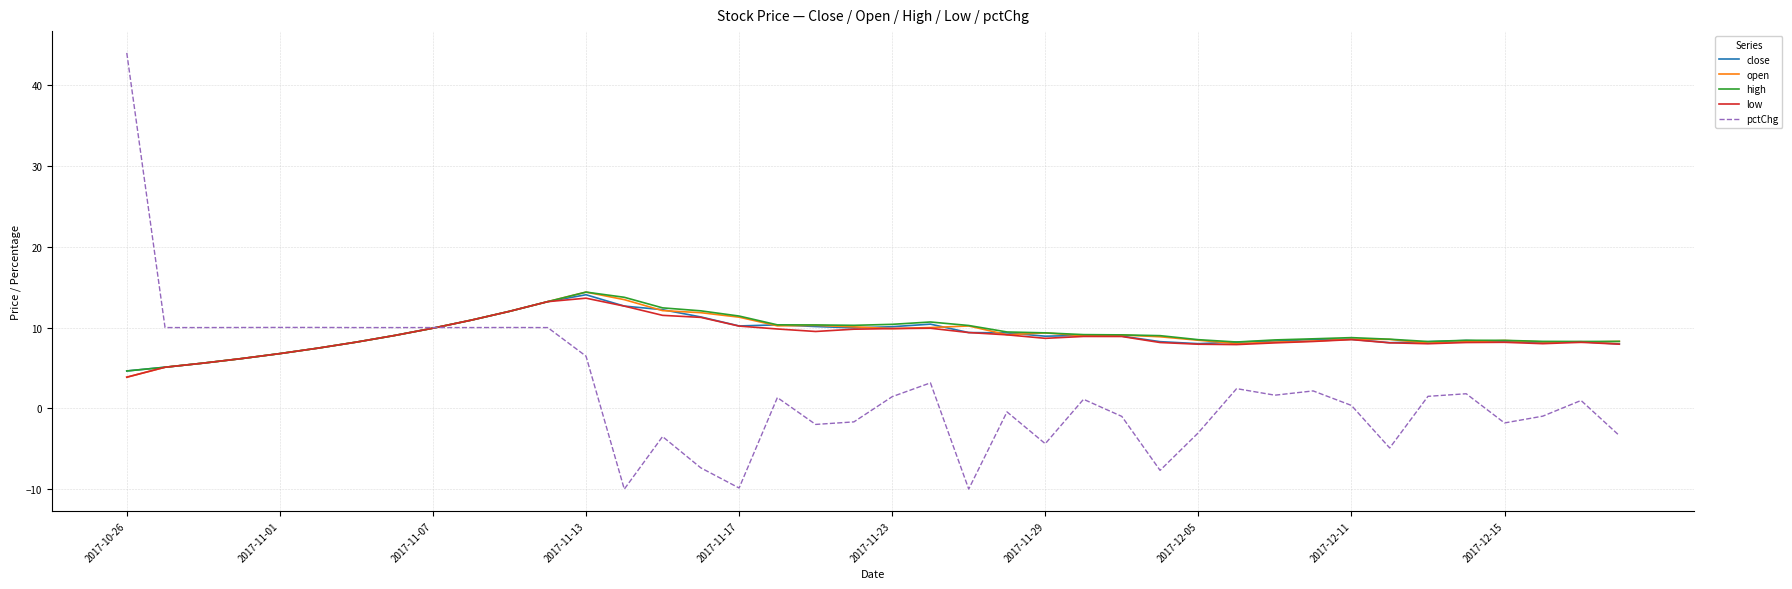

What is the greatest value displayed?

44.0